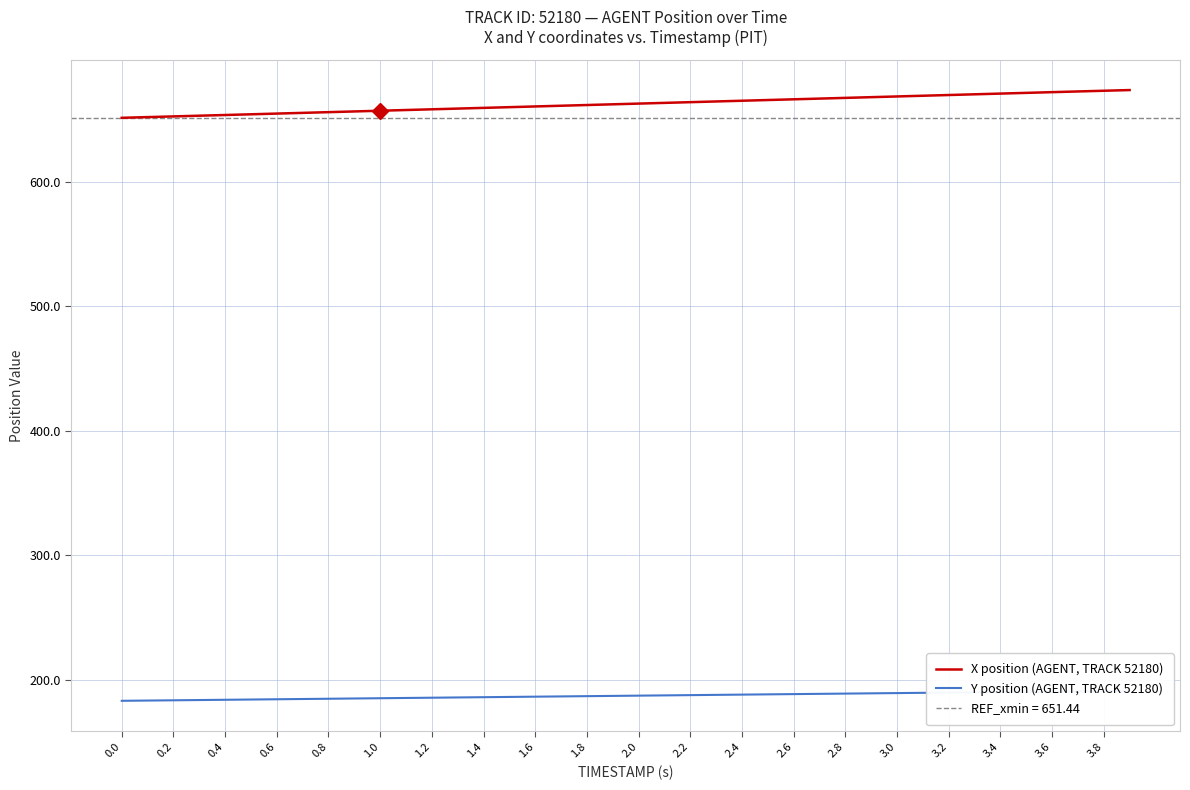

How many lines are shown in the chart?

2